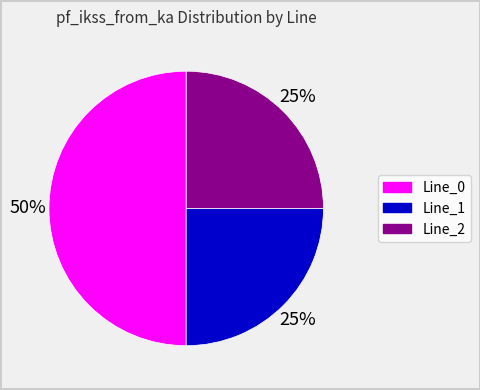

Which category accounts for the majority?

Line_0